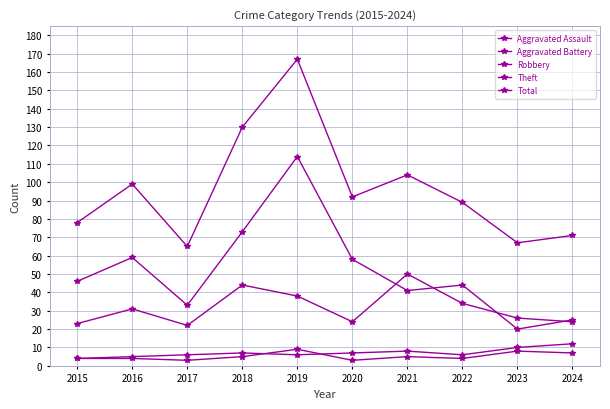

How many values in the Total series are below 92?

5